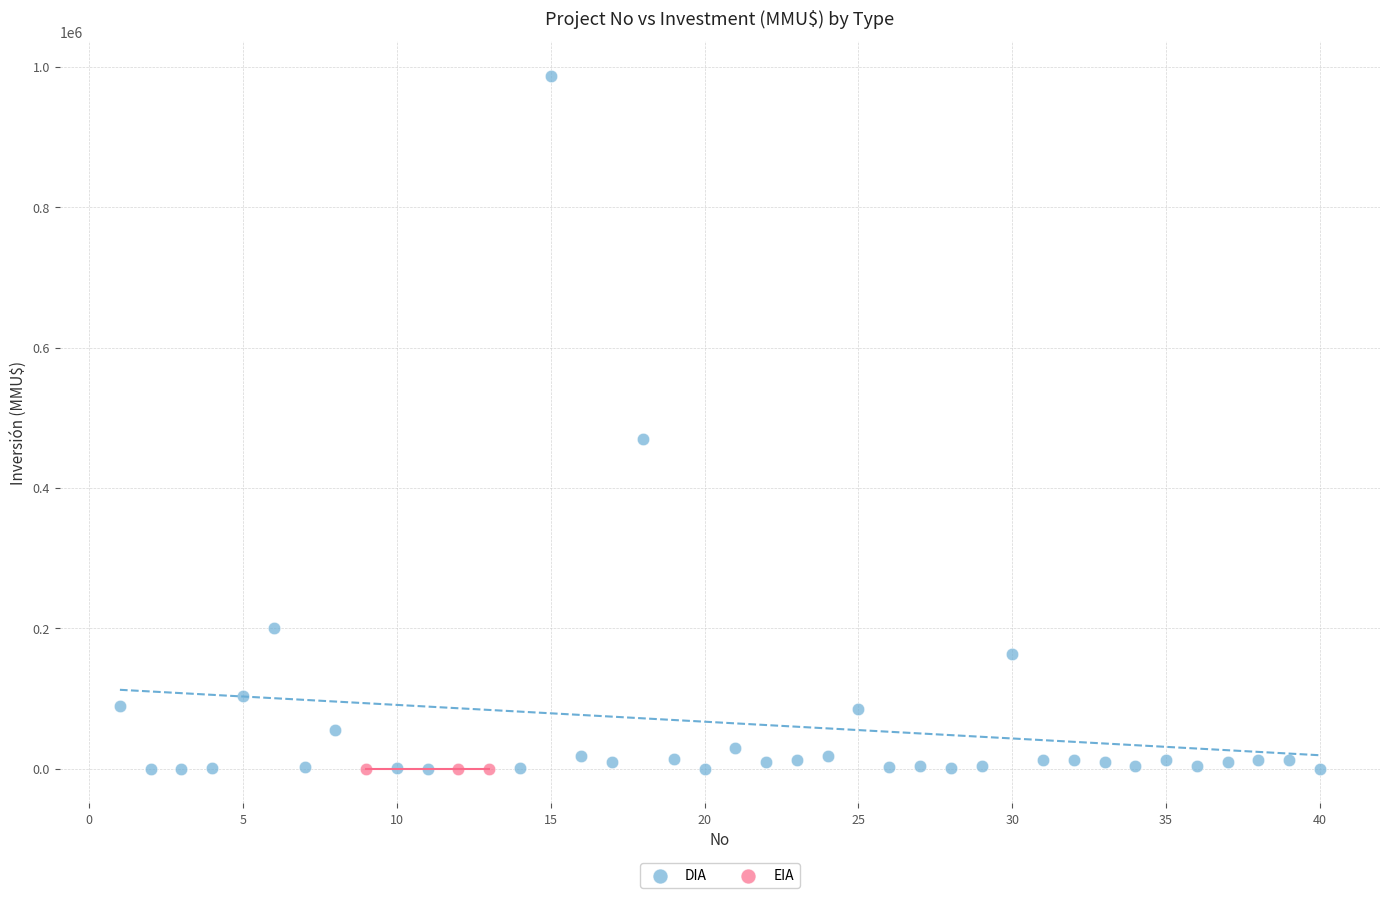

Which series reaches the maximum Y coordinate?

DIA